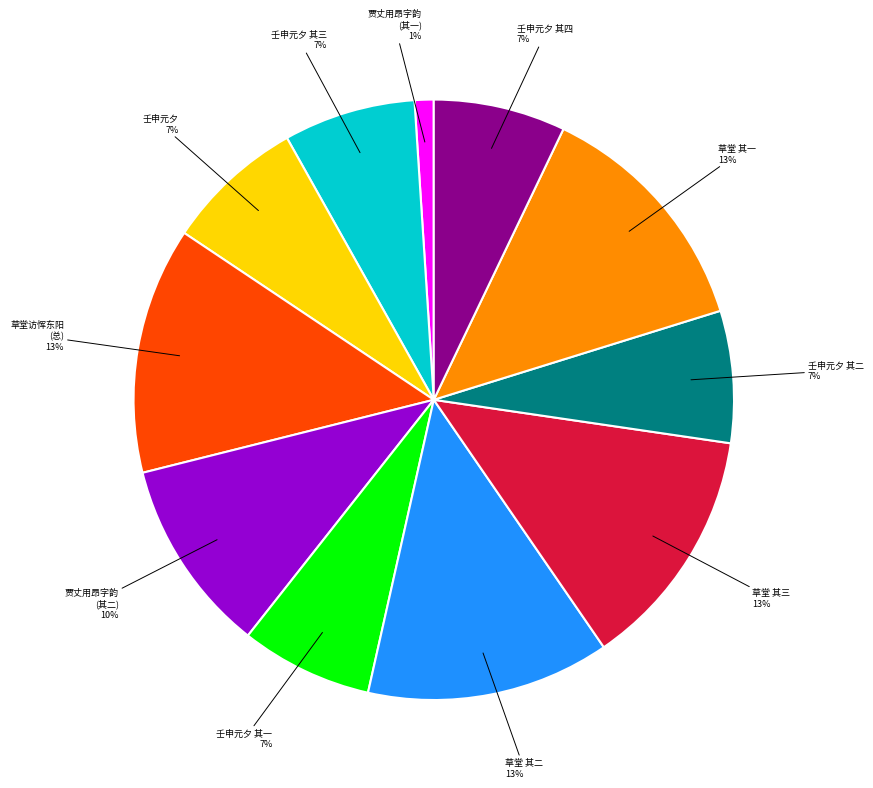

How many segments does this pie chart have?

11